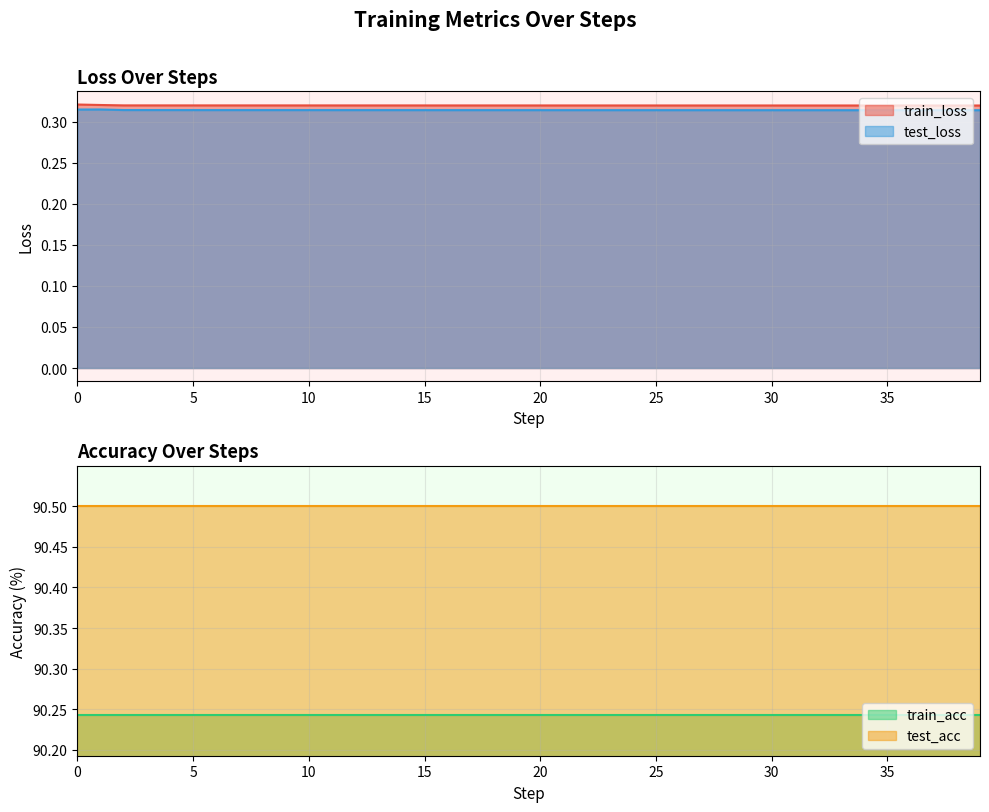

True or false: test_loss and train_loss cross at least once.

False